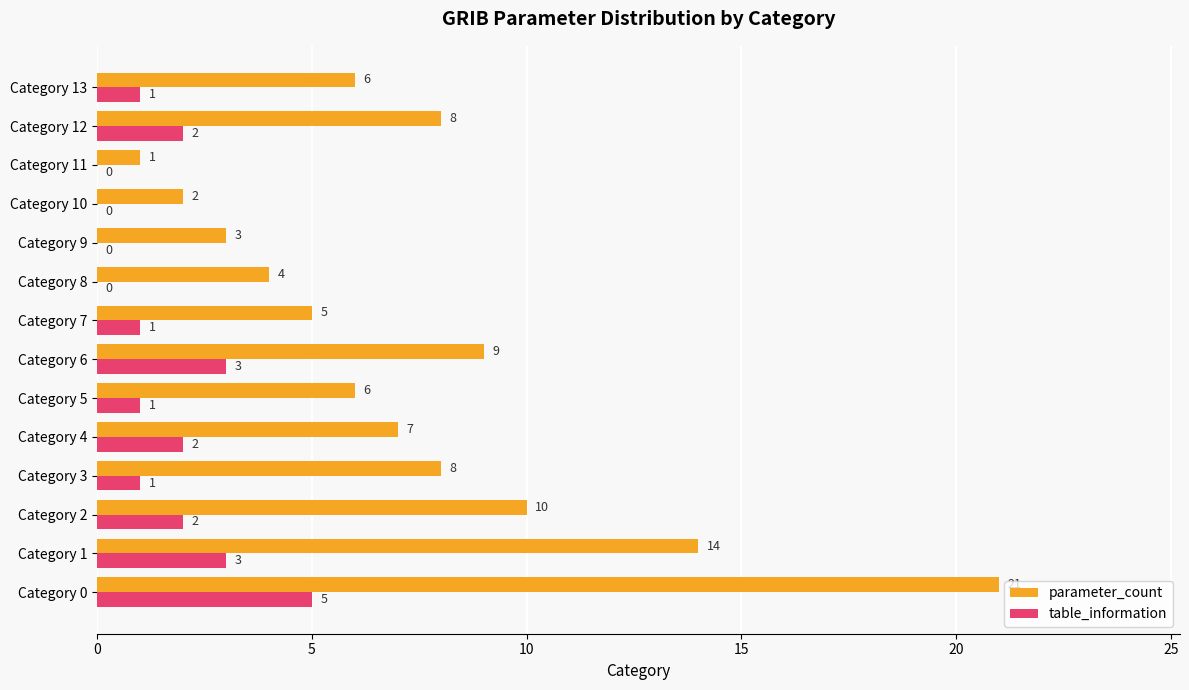

What are all the series names shown in the legend?

parameter_count, table_information